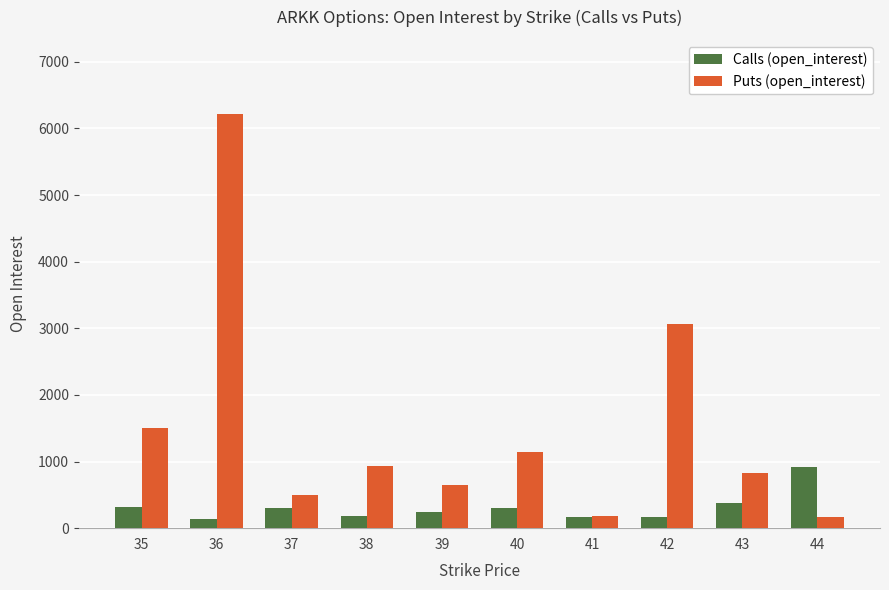

Does the chart contain any negative values?

No